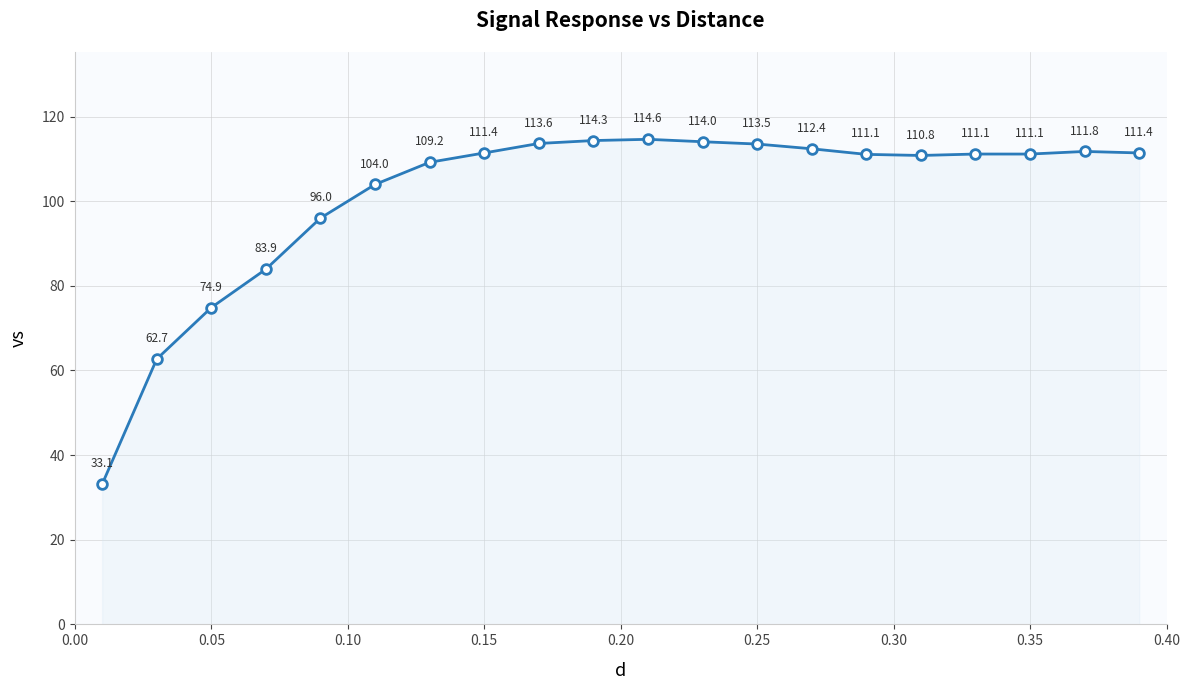

How many lines are shown in the chart?

1